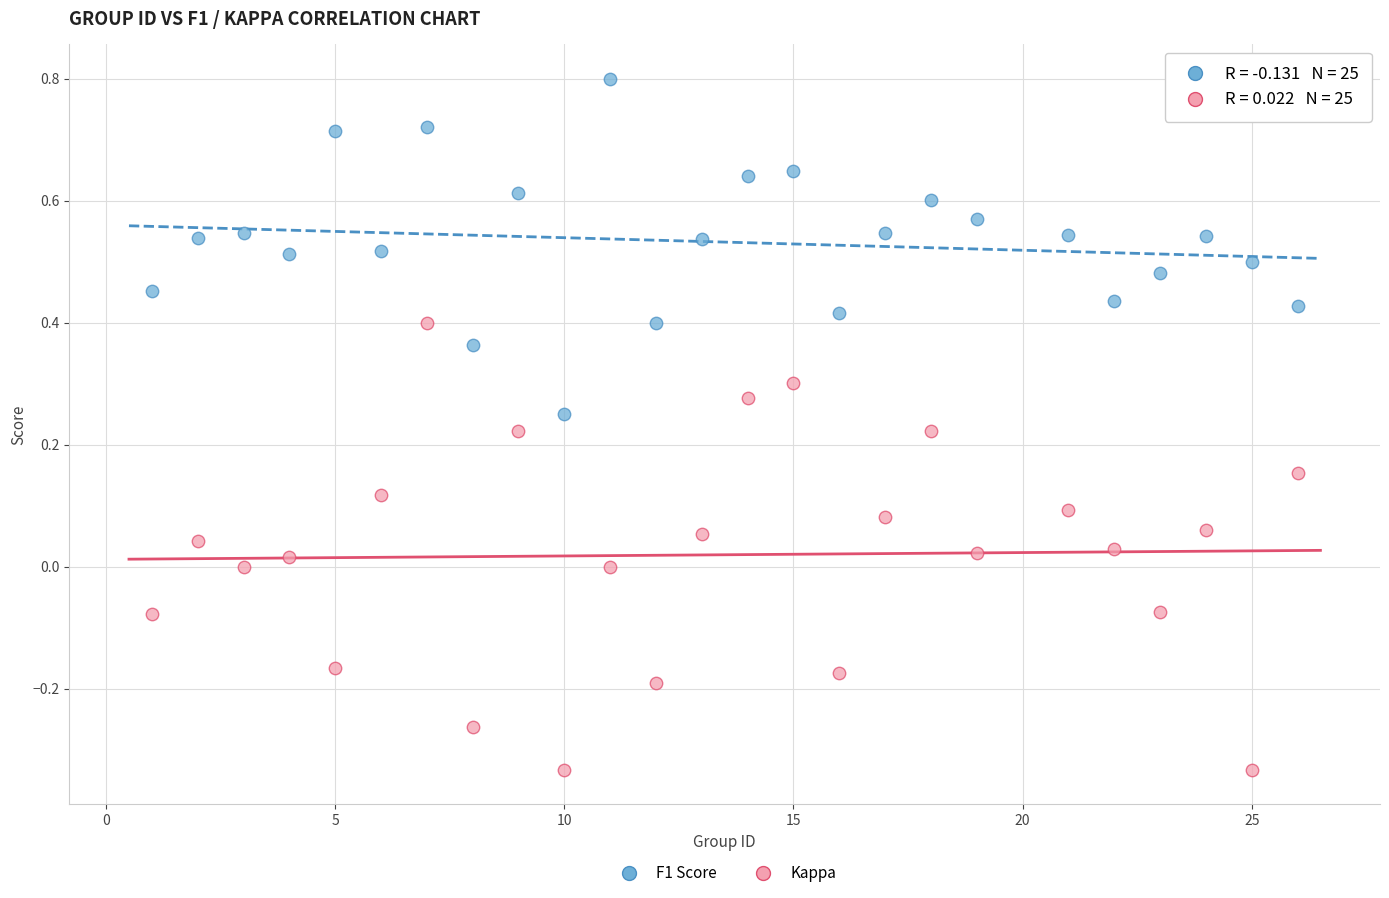

What are all the series names shown in the legend?

F1 Score, Kappa